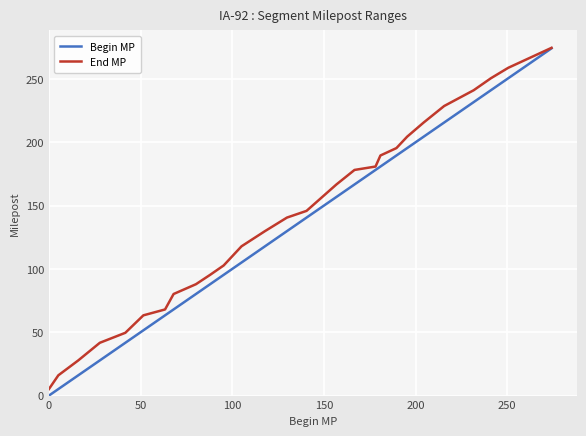

True or false: End MP has more than 2 points higher than both neighbors.

False